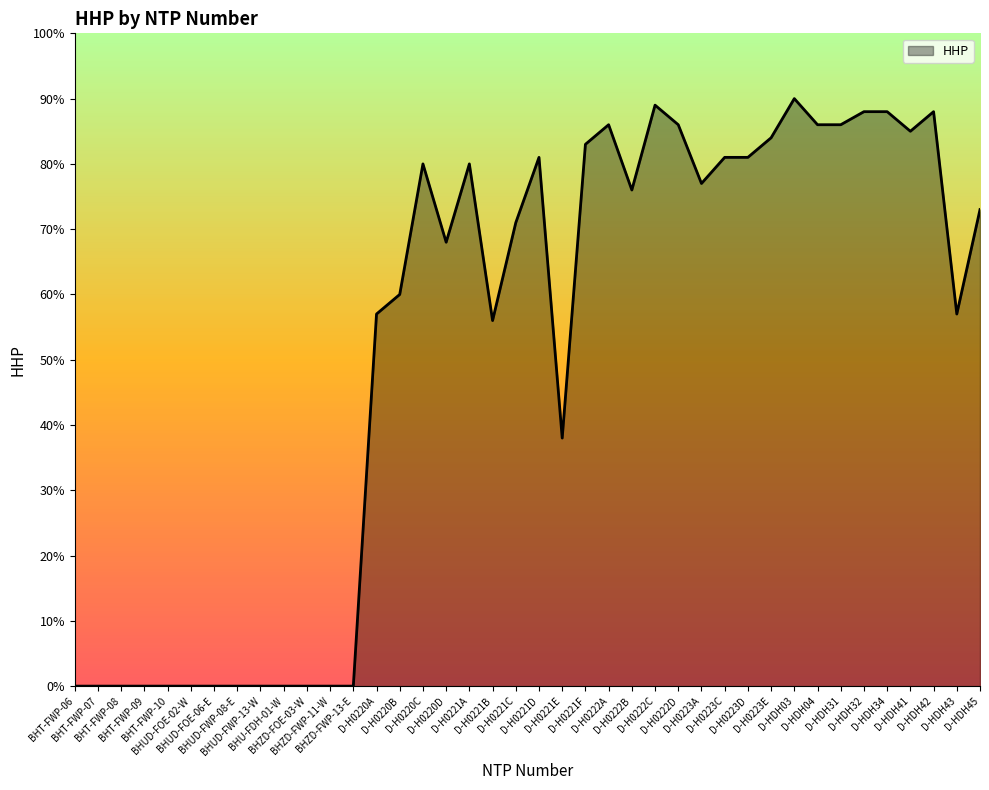

The chart shows a value of 142 at D-H0222A. True or false?

False